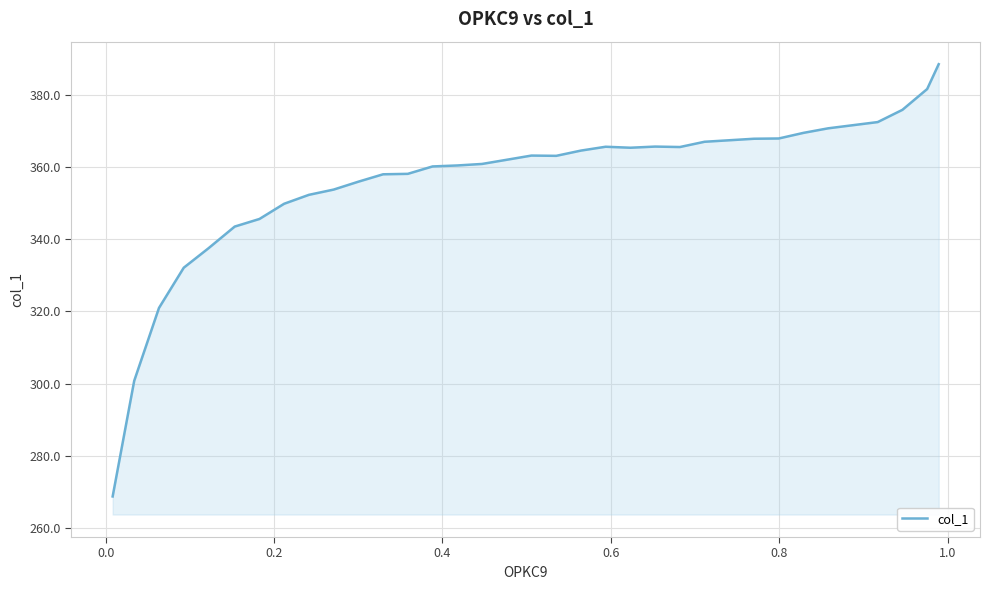

What is the minimum value shown in the chart?

268.7